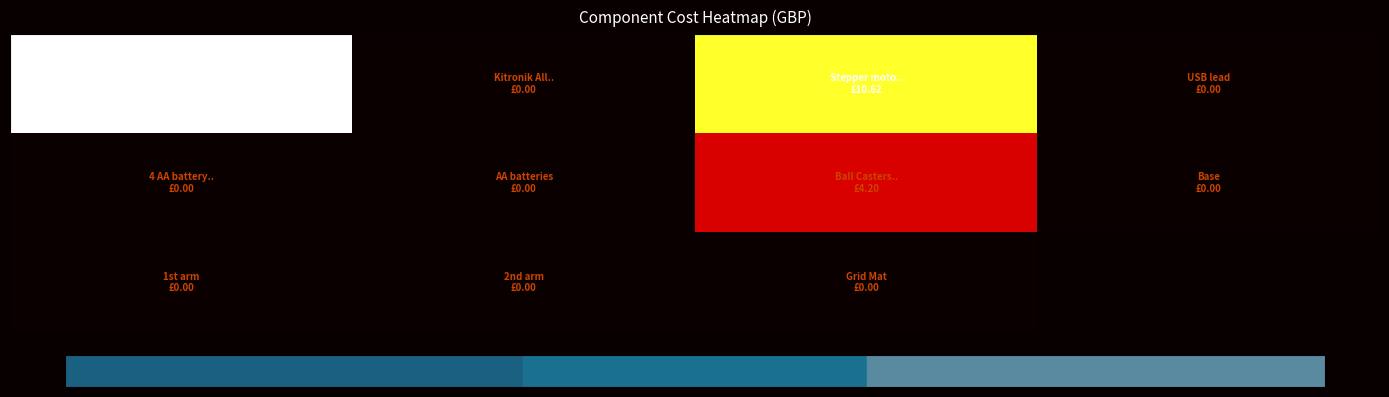

What is the spread (max minus min) of values at 2?

10.6